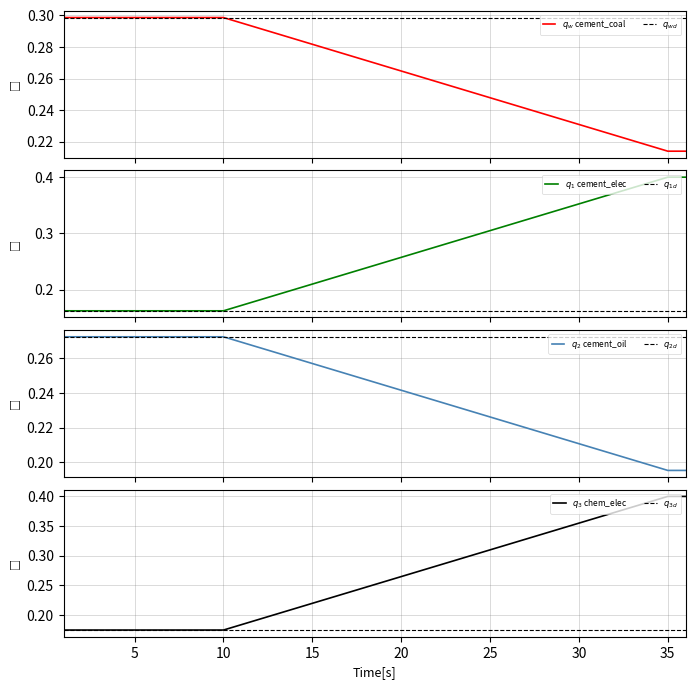

What is the lowest value of the frac_cement_oil series?

0.2